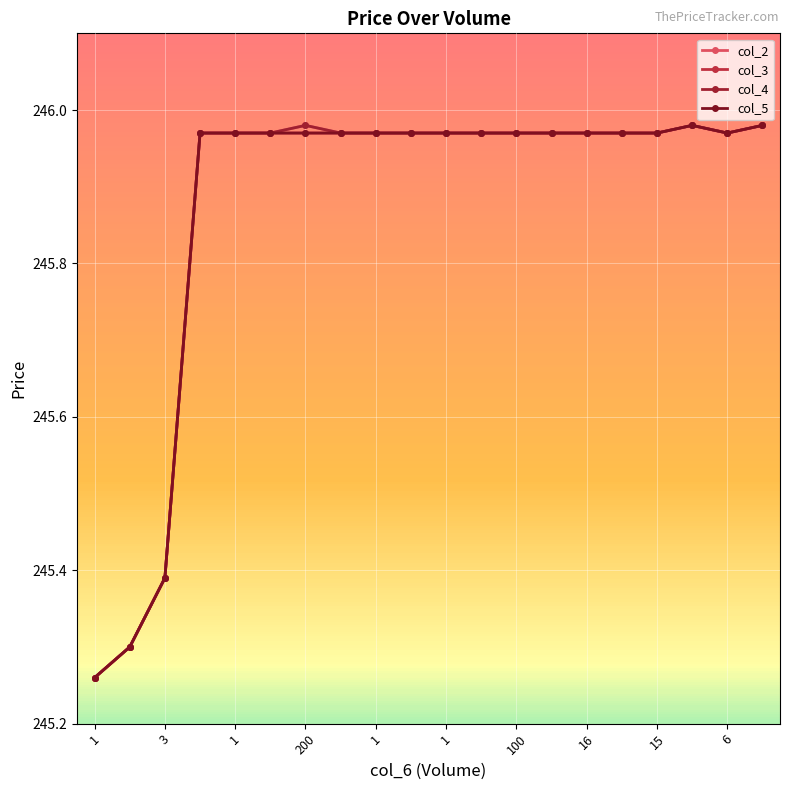

Where is the first local minimum for col_2?

6